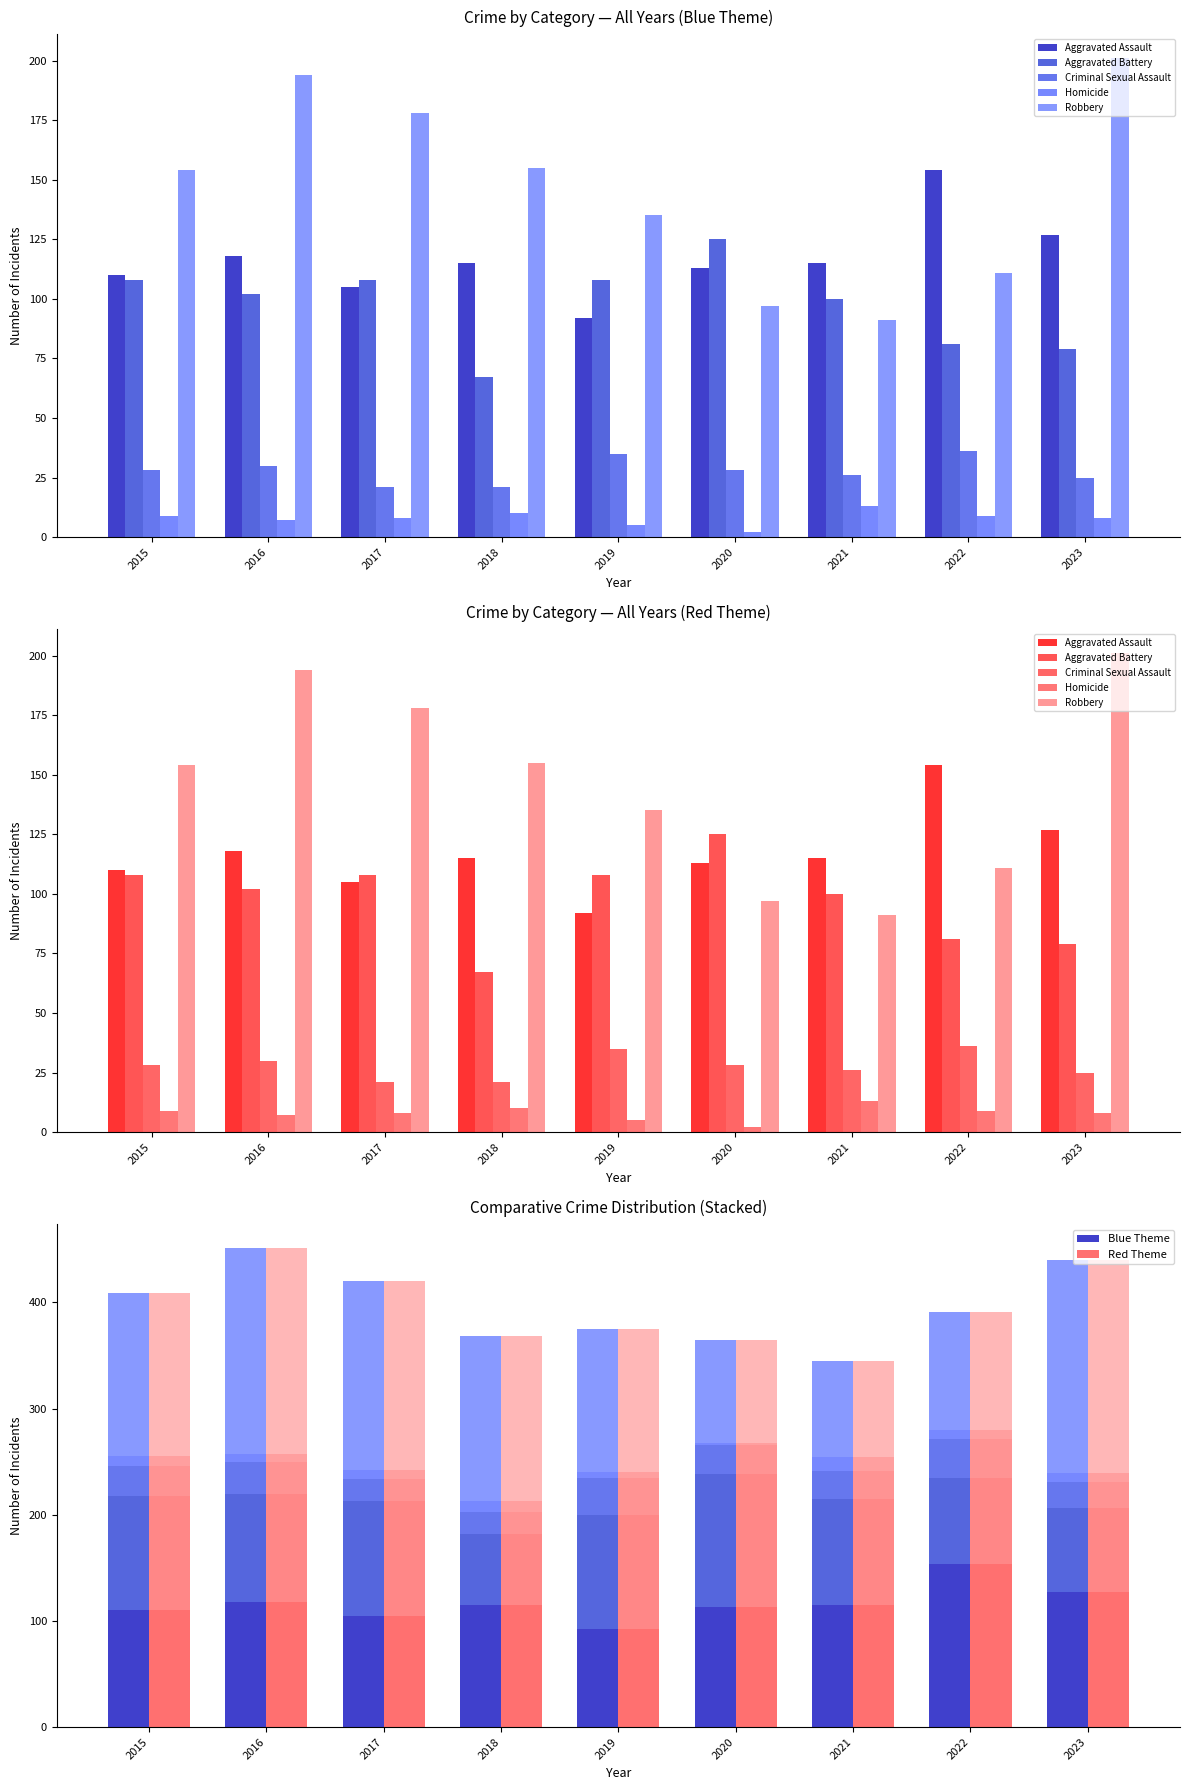

At which label does Robbery reach its peak?

2023